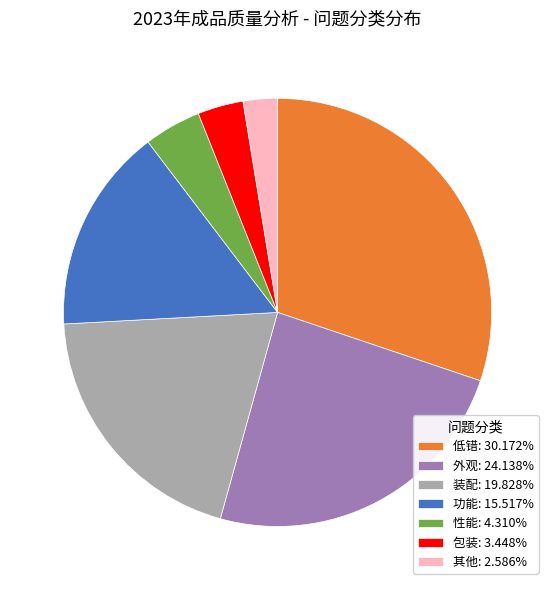

Is there a majority slice in this chart?

No